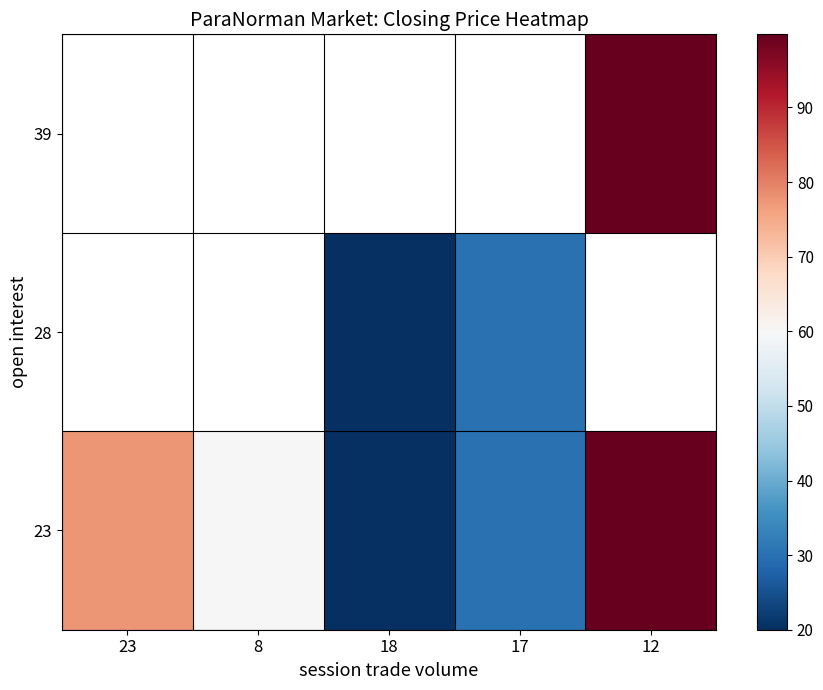

How many positive values does the 28 series have?

2